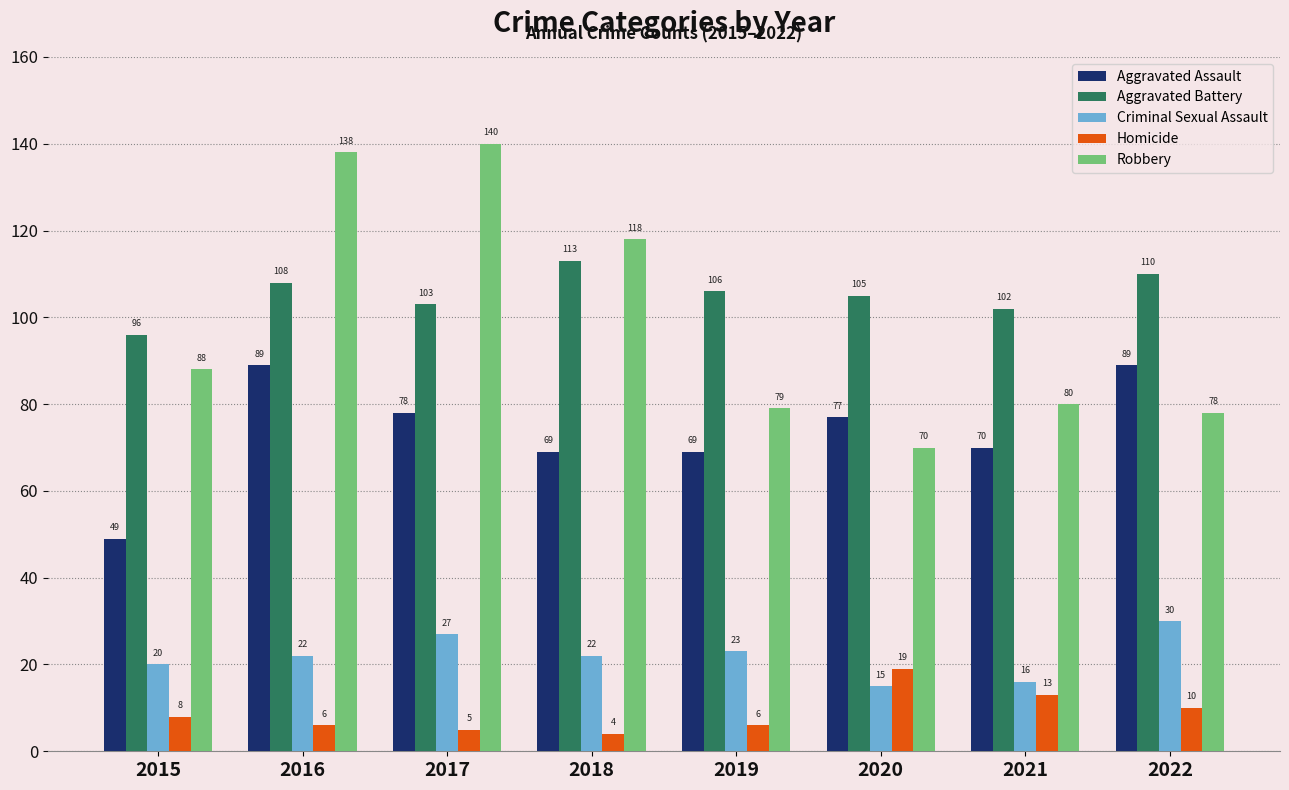

What is the spread (max minus min) of values at 2021?

89